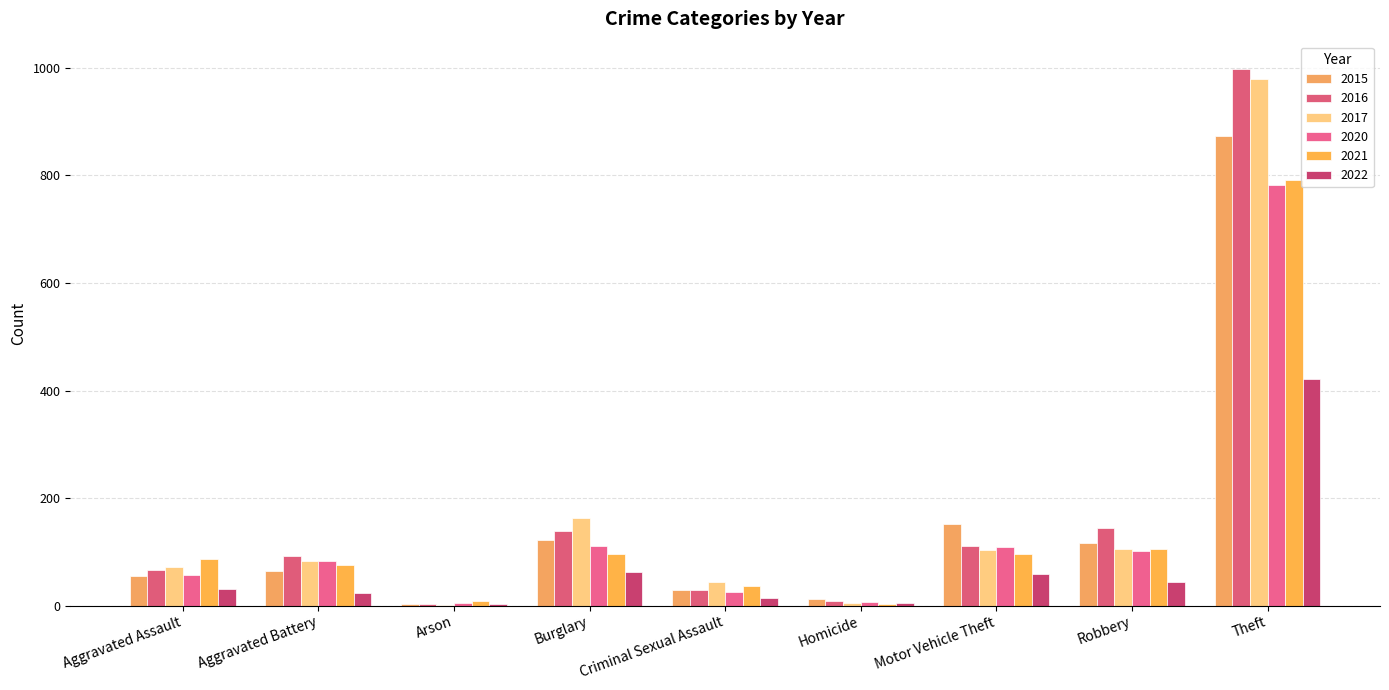

Reading right to left, what are all the values shown in this chart?

2015: Theft=874	Robbery=117	Motor Vehicle Theft=152	Homicide=13	Criminal Sexual Assault=28	Burglary=121	Arson=2	Aggravated Battery=64	Aggravated Assault=54
2016: Theft=999	Robbery=145	Motor Vehicle Theft=110	Homicide=8	Criminal Sexual Assault=28	Burglary=139	Arson=2	Aggravated Battery=93	Aggravated Assault=66
2017: Theft=979	Robbery=105	Motor Vehicle Theft=104	Homicide=5	Criminal Sexual Assault=44	Burglary=162	Arson=1	Aggravated Battery=83	Aggravated Assault=72
2020: Theft=783	Robbery=102	Motor Vehicle Theft=109	Homicide=6	Criminal Sexual Assault=26	Burglary=110	Arson=4	Aggravated Battery=82	Aggravated Assault=56
2021: Theft=791	Robbery=105	Motor Vehicle Theft=96	Homicide=2	Criminal Sexual Assault=36	Burglary=95	Arson=8	Aggravated Battery=75	Aggravated Assault=86
2022: Theft=421	Robbery=44	Motor Vehicle Theft=58	Homicide=5	Criminal Sexual Assault=14	Burglary=62	Arson=3	Aggravated Battery=24	Aggravated Assault=31